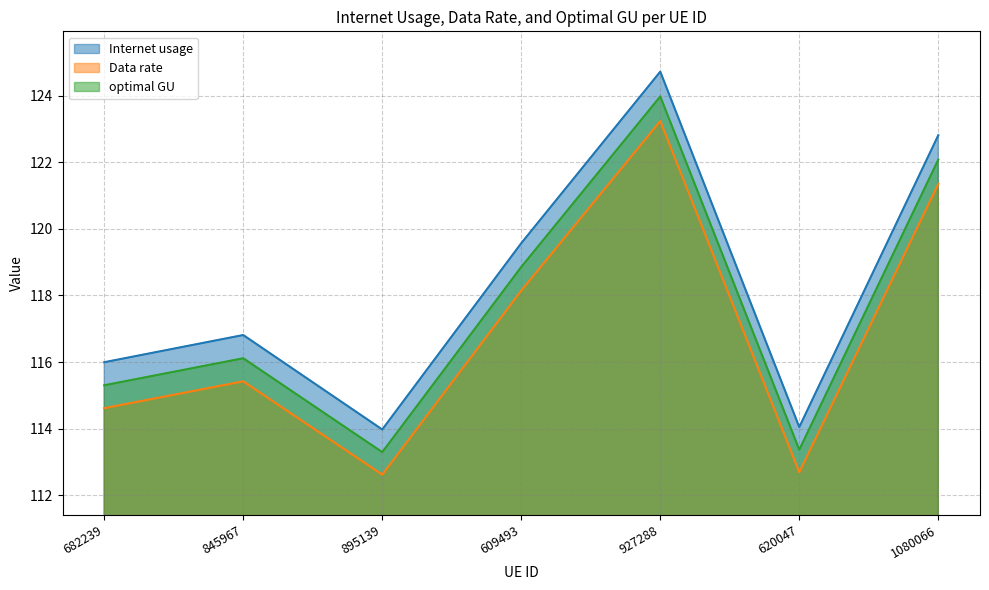

Where does the Data rate series first go above 115?

845967